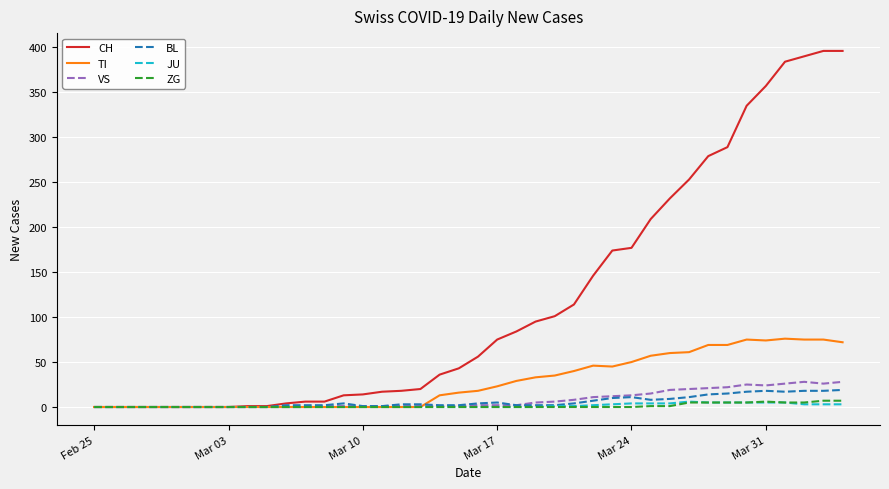

How many distinct data groups are displayed?

6